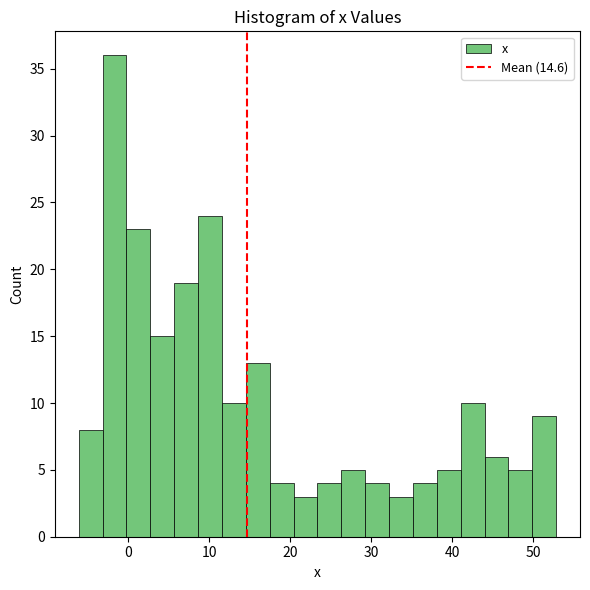

Around what value on the x-axis is the tallest bar? Give the approximate position of its centre, as read against the axis.

-2